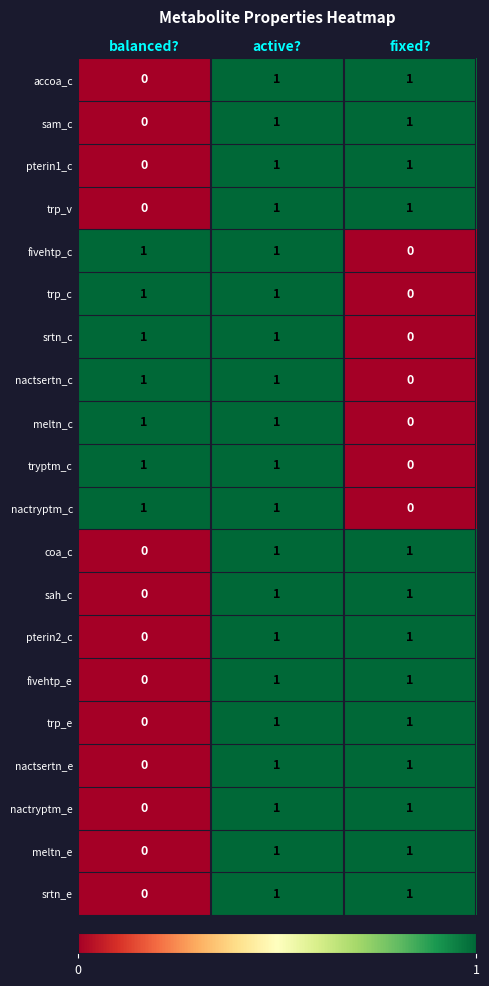

True or false: coa_c has a value of 2 at fixed?.

False